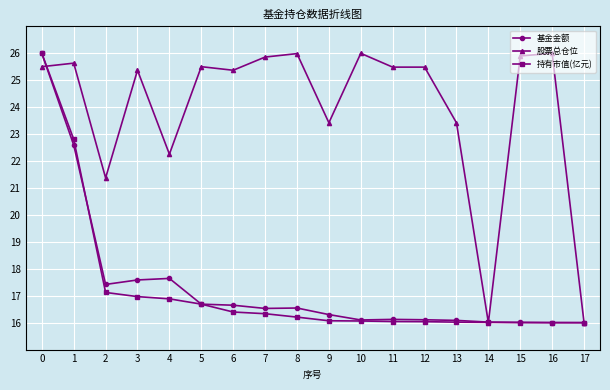

Which series changed the most between 1 and 7?

持有市值(亿元)